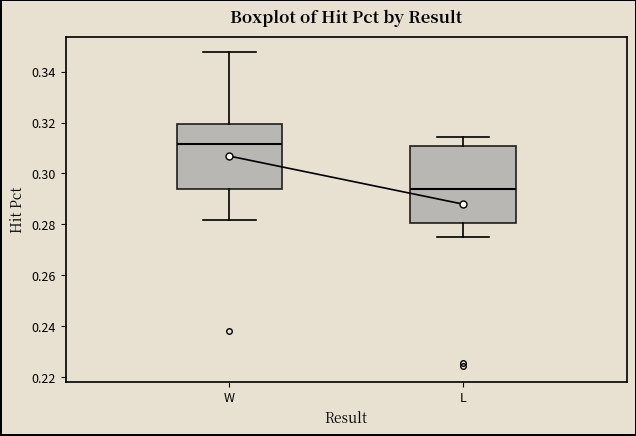

Which box has the lowest median line?

L